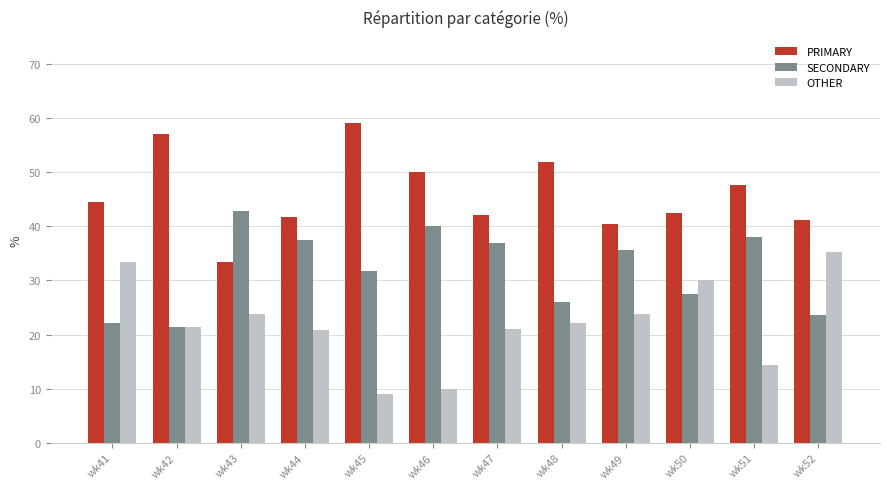

Are the bars grouped side by side (vs. stacked)?

Yes